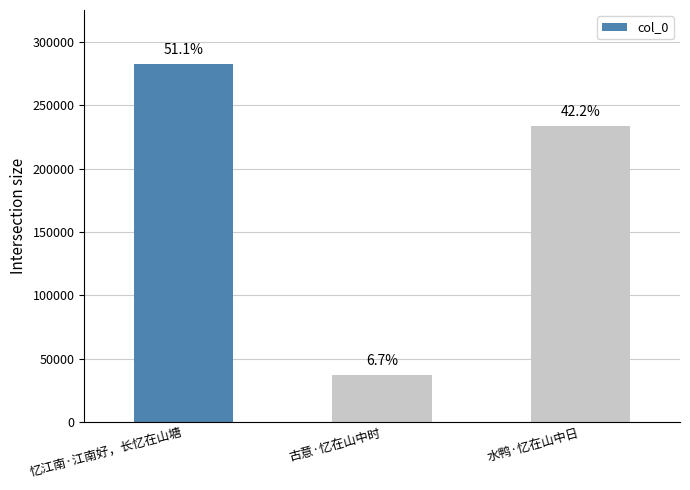

What is the change in value from 忆江南·江南好，长忆在山塘 to 古意·忆在山中时?

-245813